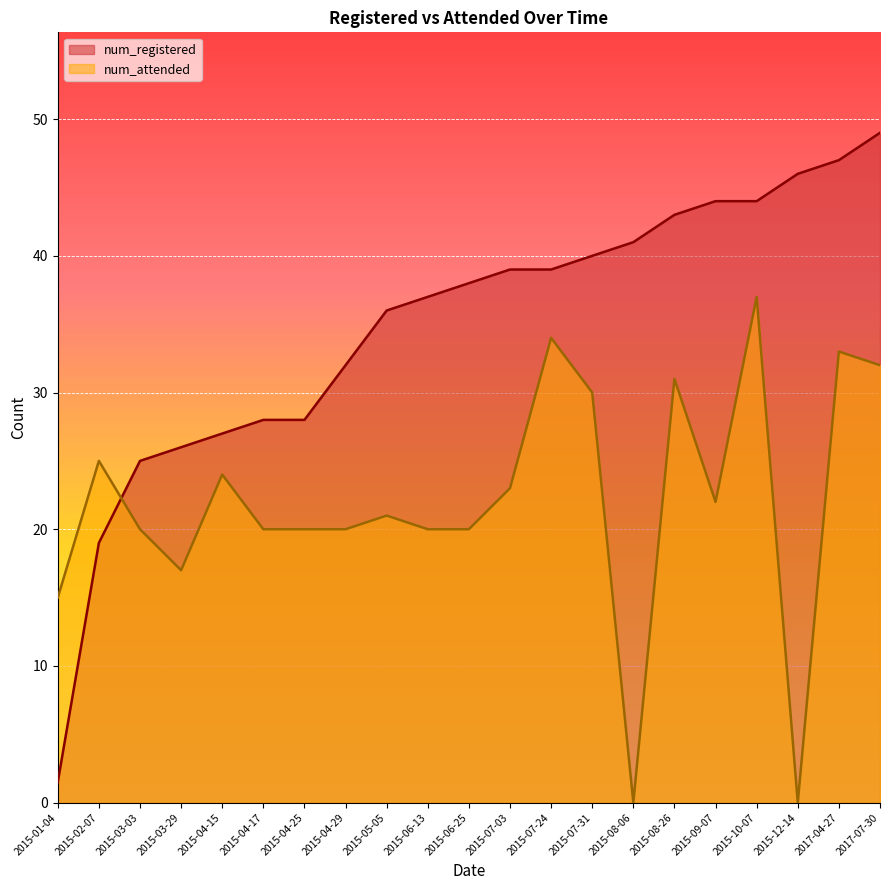

Where does the num_attended series first go above 21?

2015-02-07